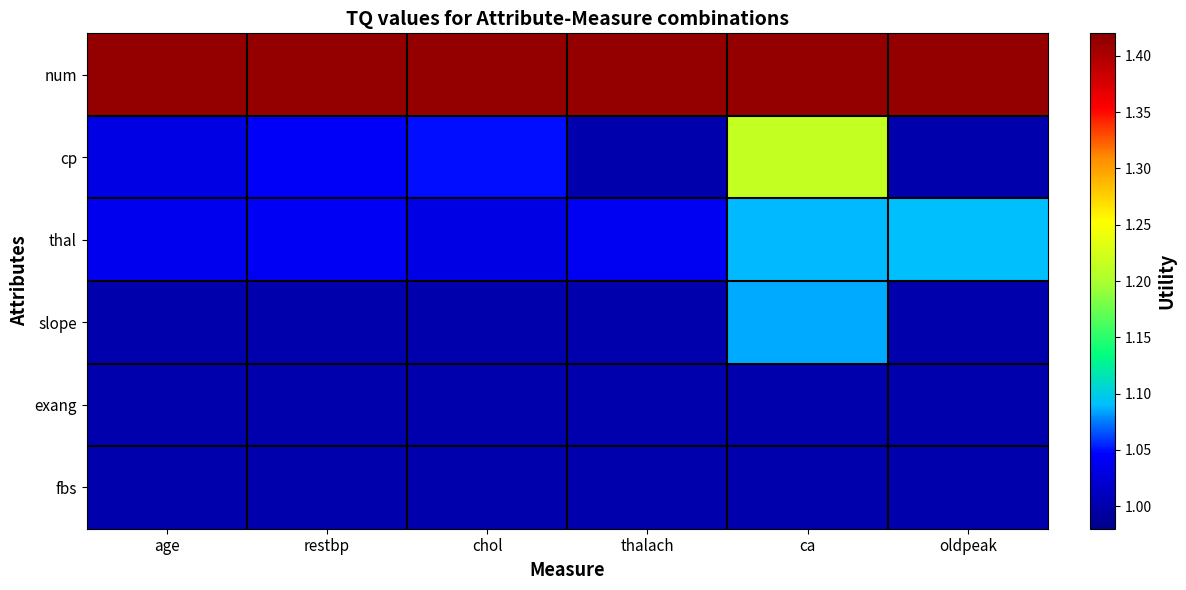

At how many categories does at least one series exceed 1?

6